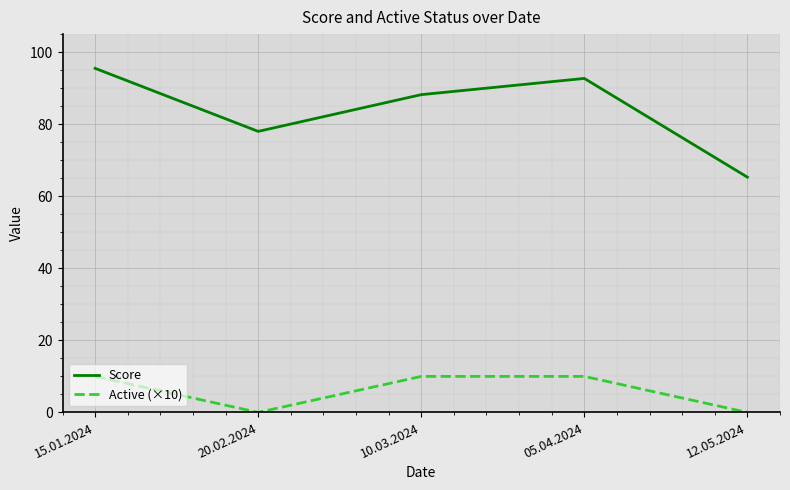

What is the total value across all series at 05.04.2024?

102.7